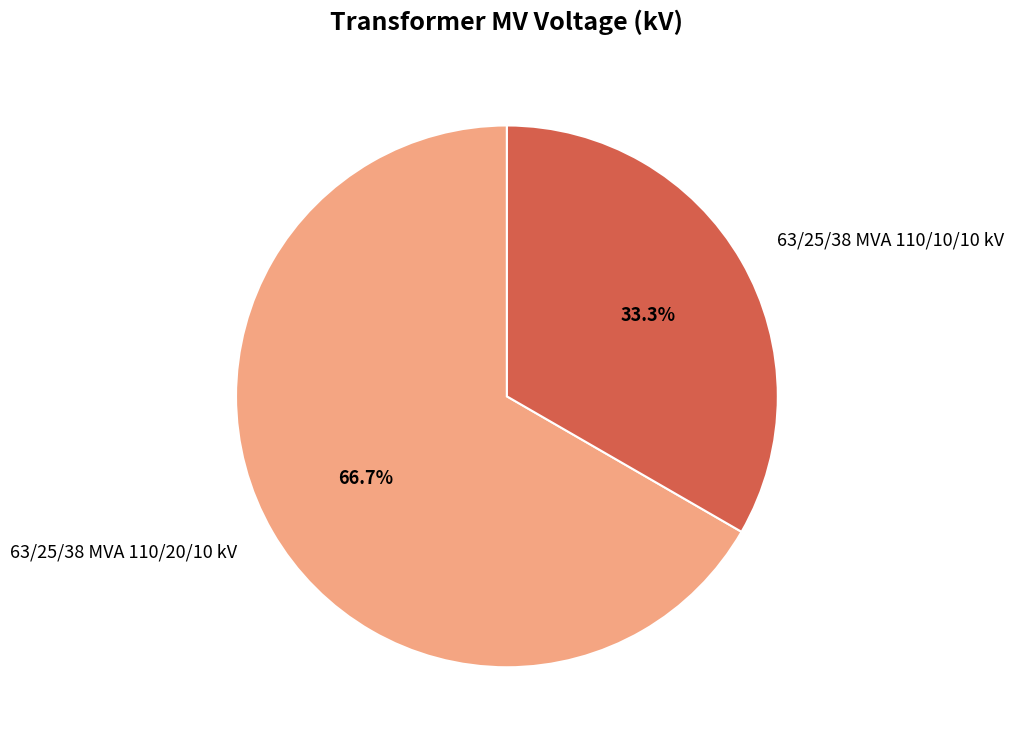

To the nearest percent, what portion does 63/25/38 MVA 110/20/10 kV represent?

67%